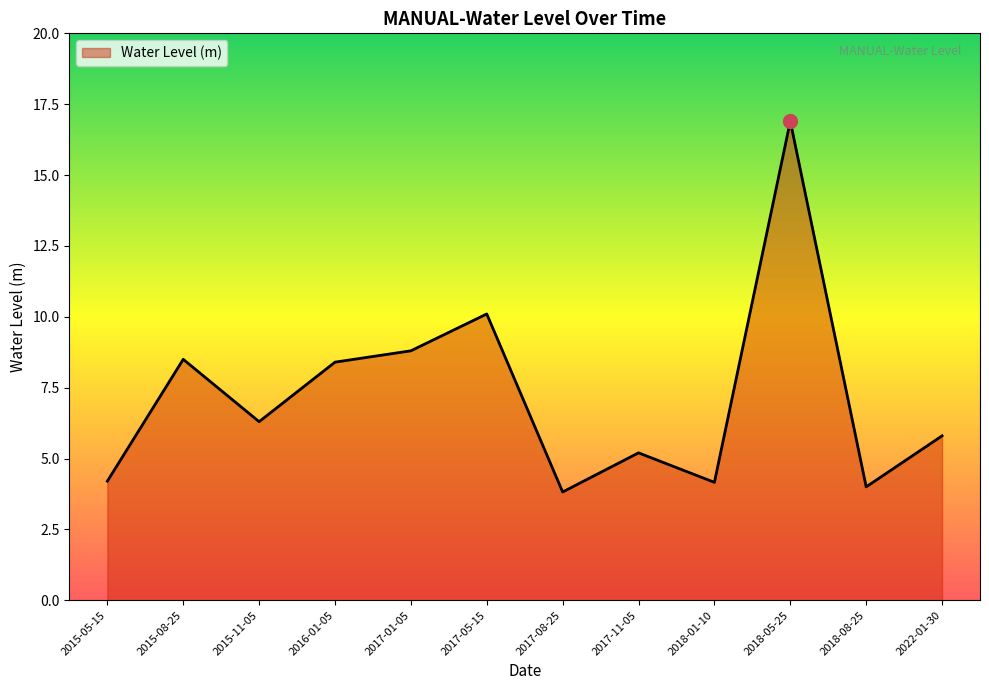

Which has a higher value, 2017-11-05 or 2018-01-10?

2017-11-05